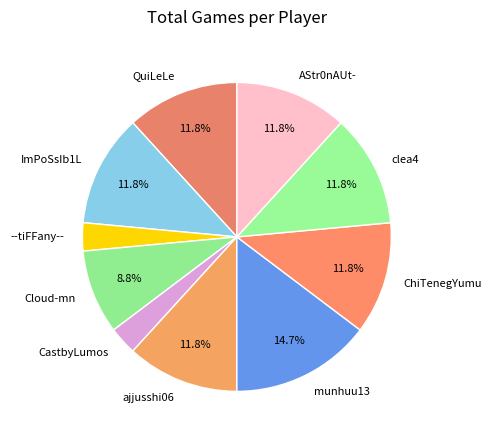

Is there any slice that represents more than half of the pie?

No